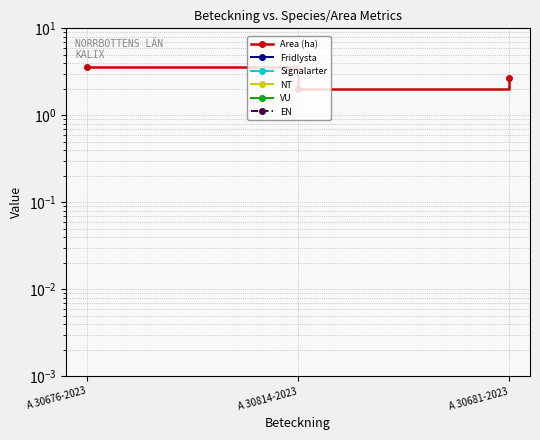

Is this an area chart (filled region under the line)?

No